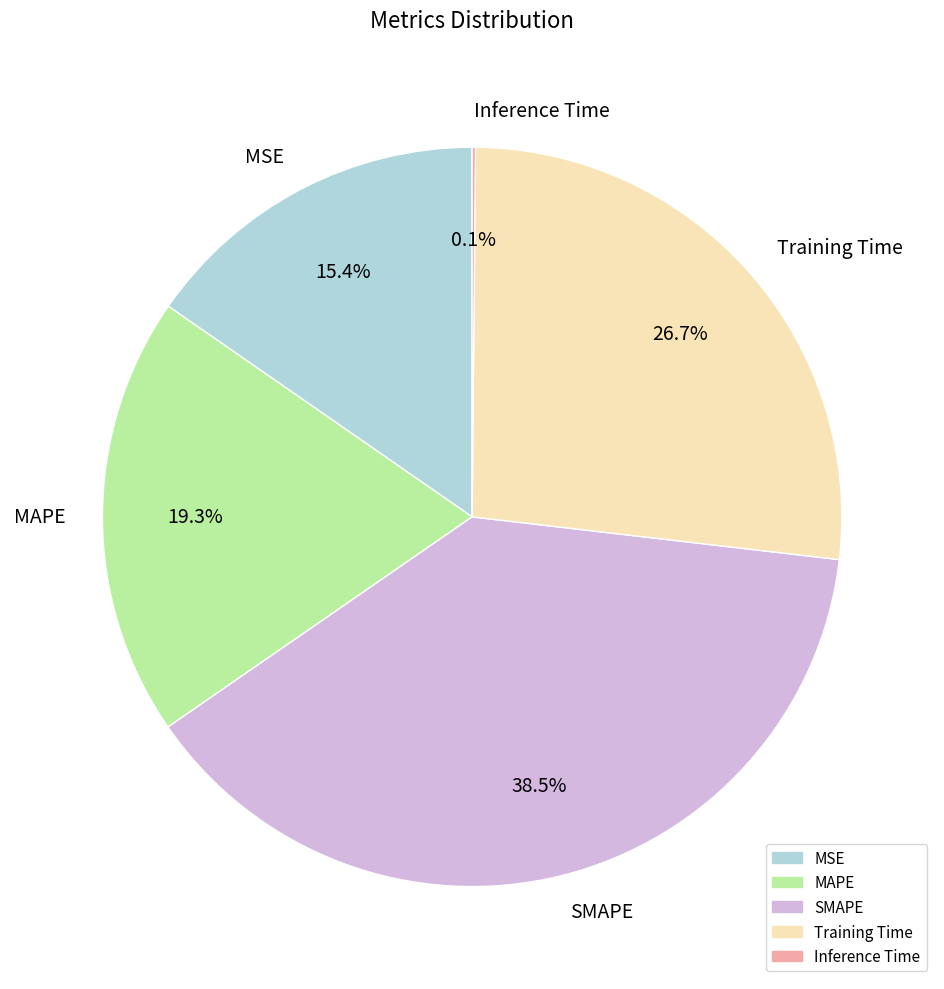

Does any single category account for the majority?

No